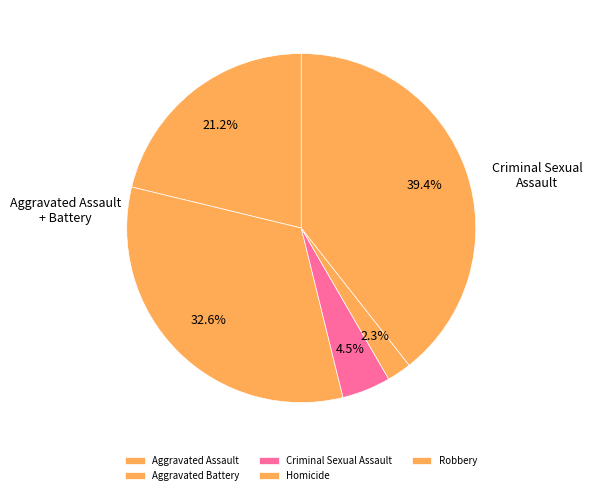

How many segments does this pie chart have?

5